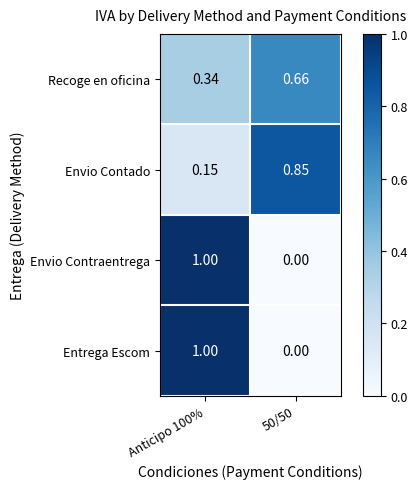

At which category is the sum across all series the highest?

Anticipo 100%